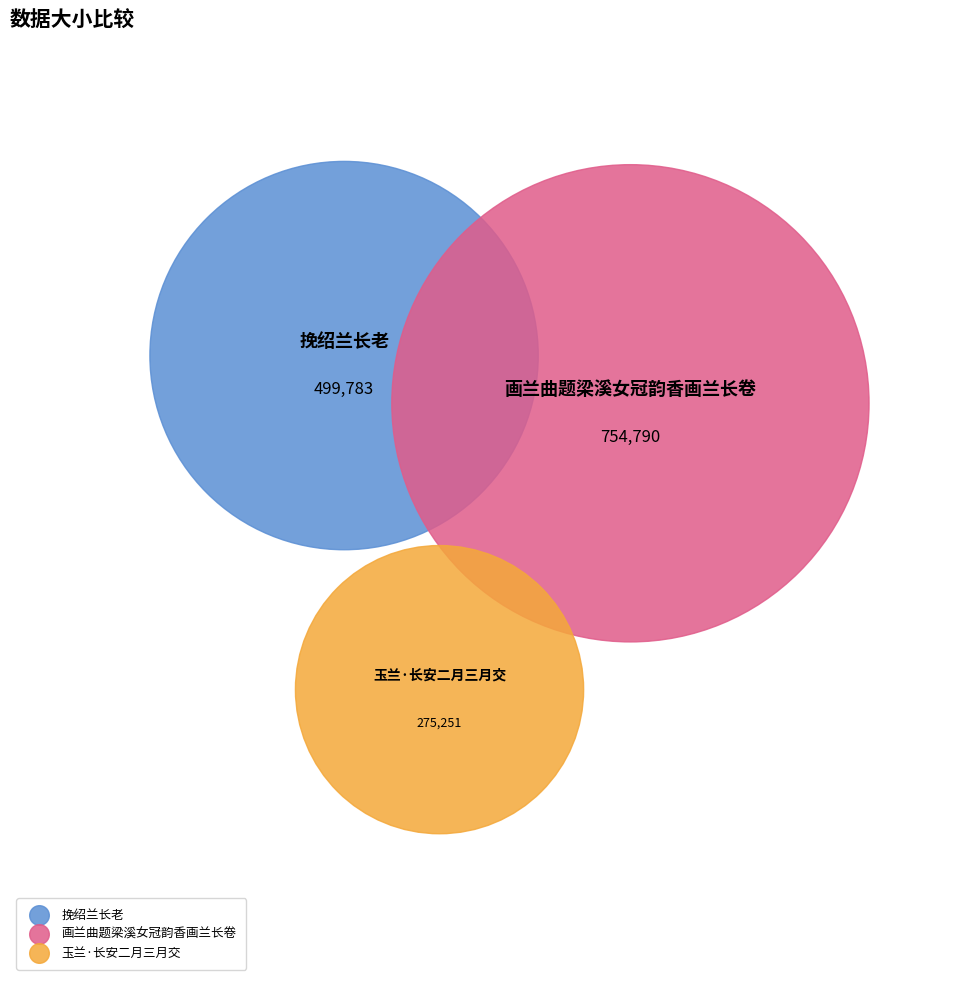

True or false: 画兰曲题梁溪女冠韵香画兰长卷 accounts for 63% of the total.

False